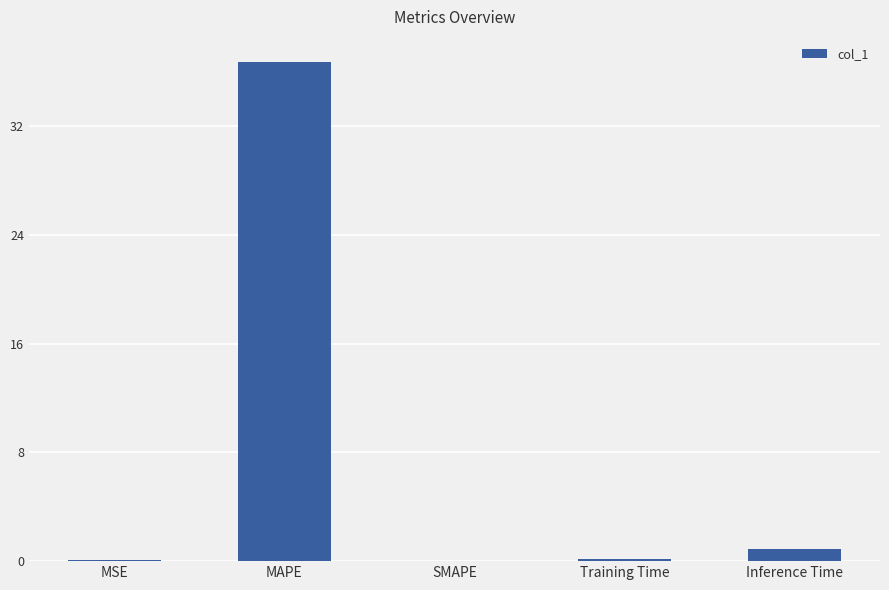

What is the approximate value at MAPE?

36.7